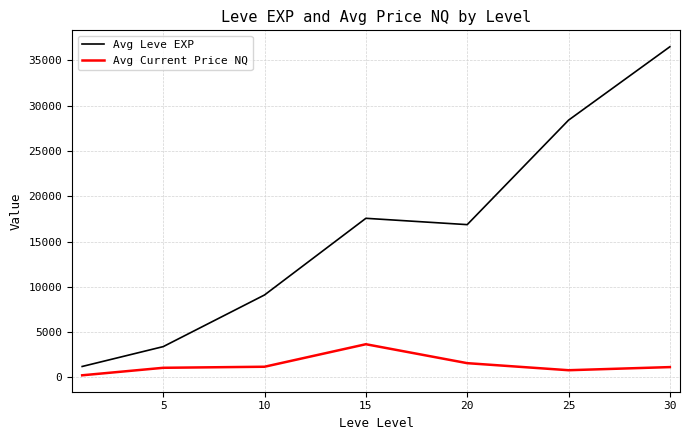

What is the difference between the maximum and minimum values in the Avg Leve EXP series?

35279.2